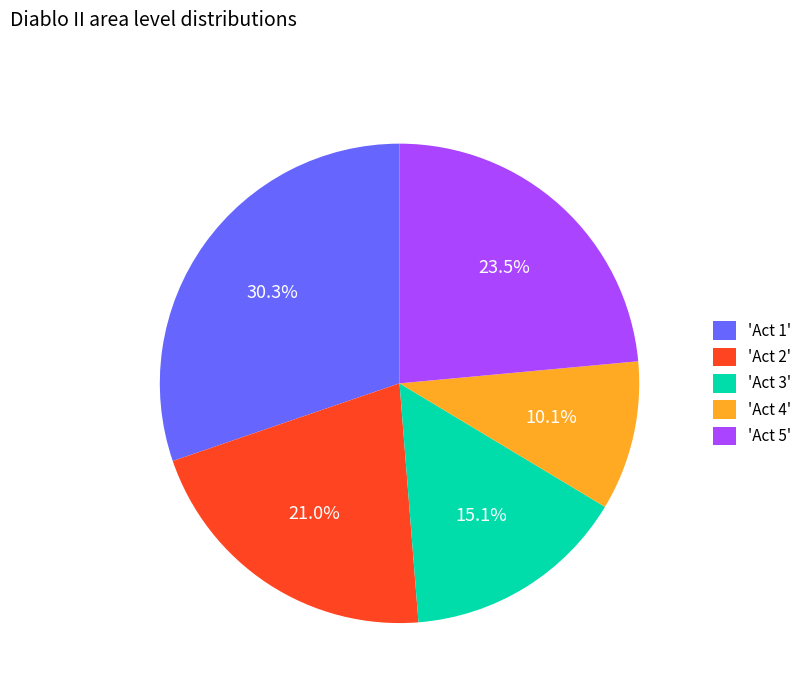

To the nearest percent, what is the average slice percentage?

20%